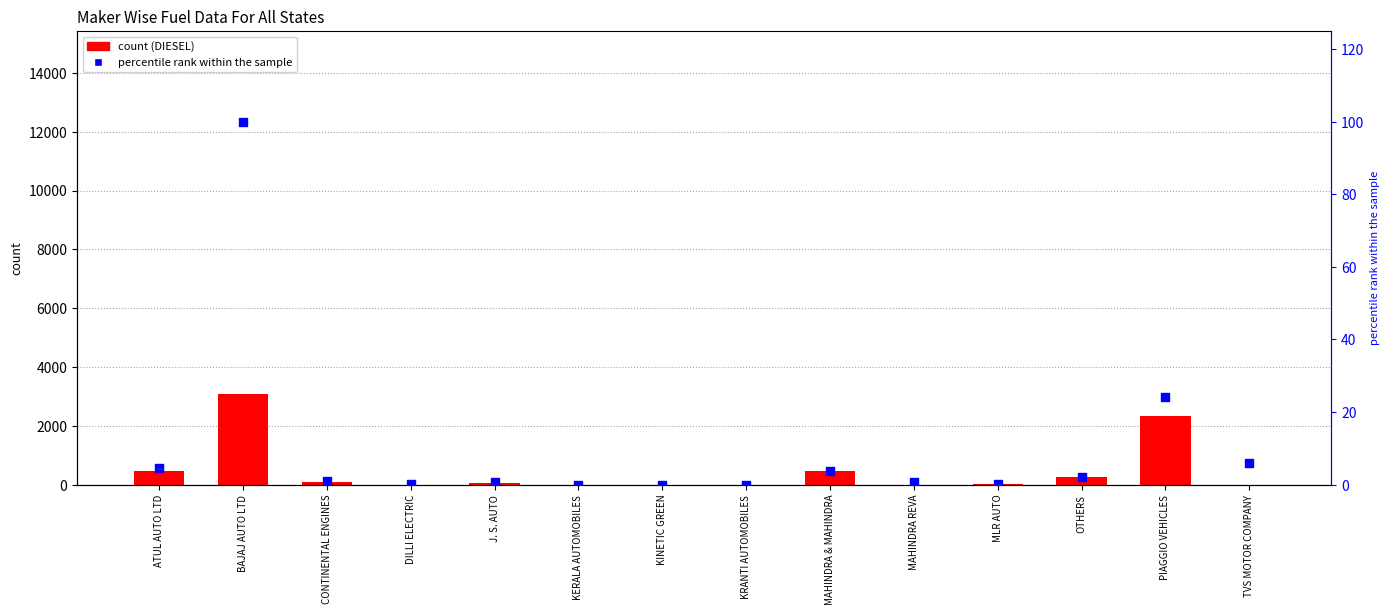

What are all the series names shown in the legend?

DIESEL, percentile rank within the sample